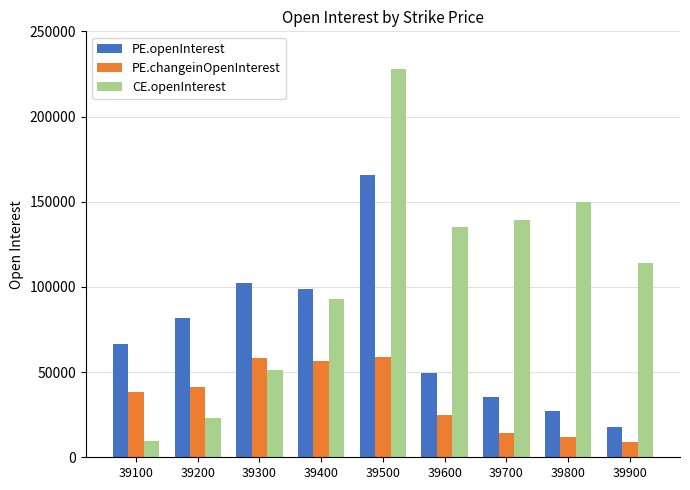

List the series in order of their peak value, lowest first.

PE.changeinOpenInterest, PE.openInterest, CE.openInterest